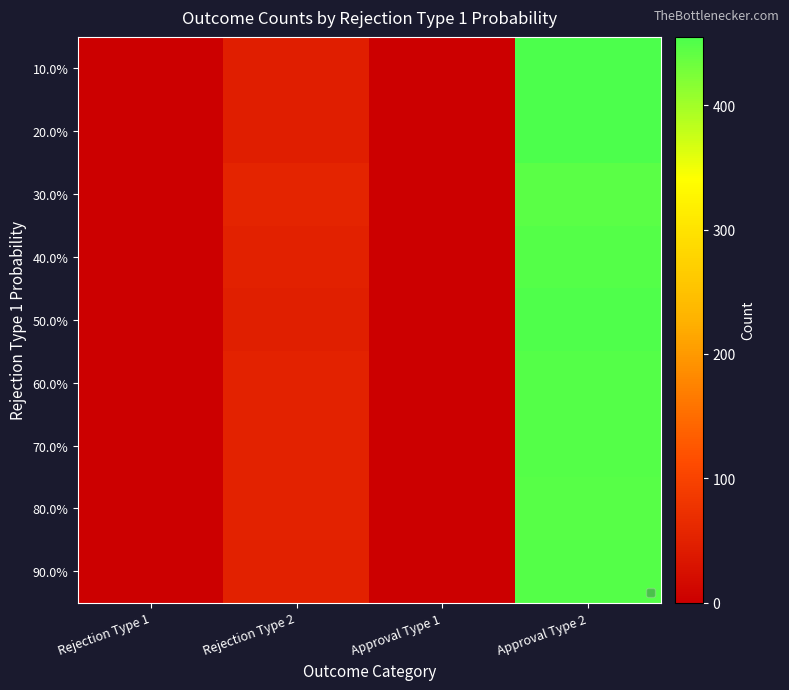

List the series in order of their peak value, lowest first.

30.0%, 80.0%, 60.0%, 70.0%, 40.0%, 90.0%, 50.0%, 20.0%, 10.0%